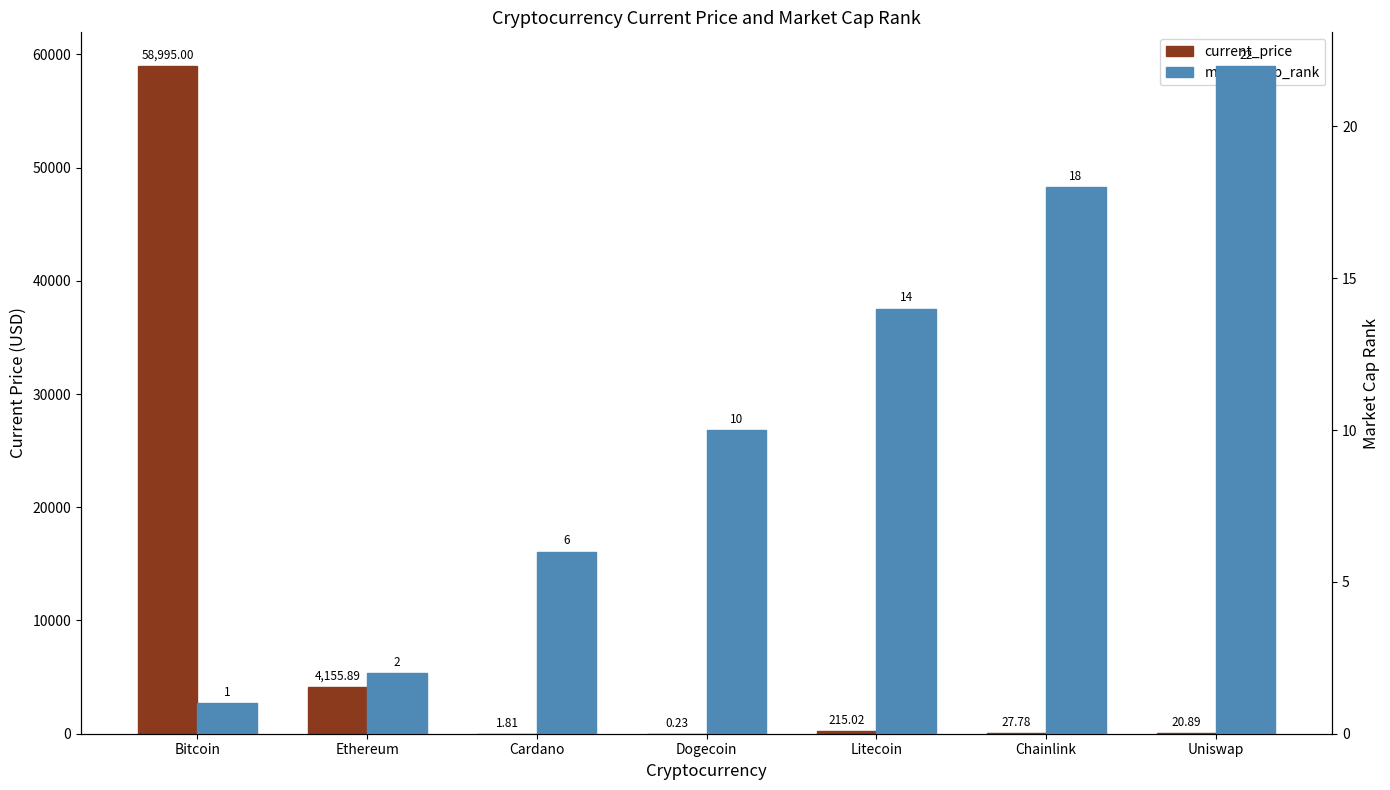

What is the label of the 6th bar from the right?

Ethereum